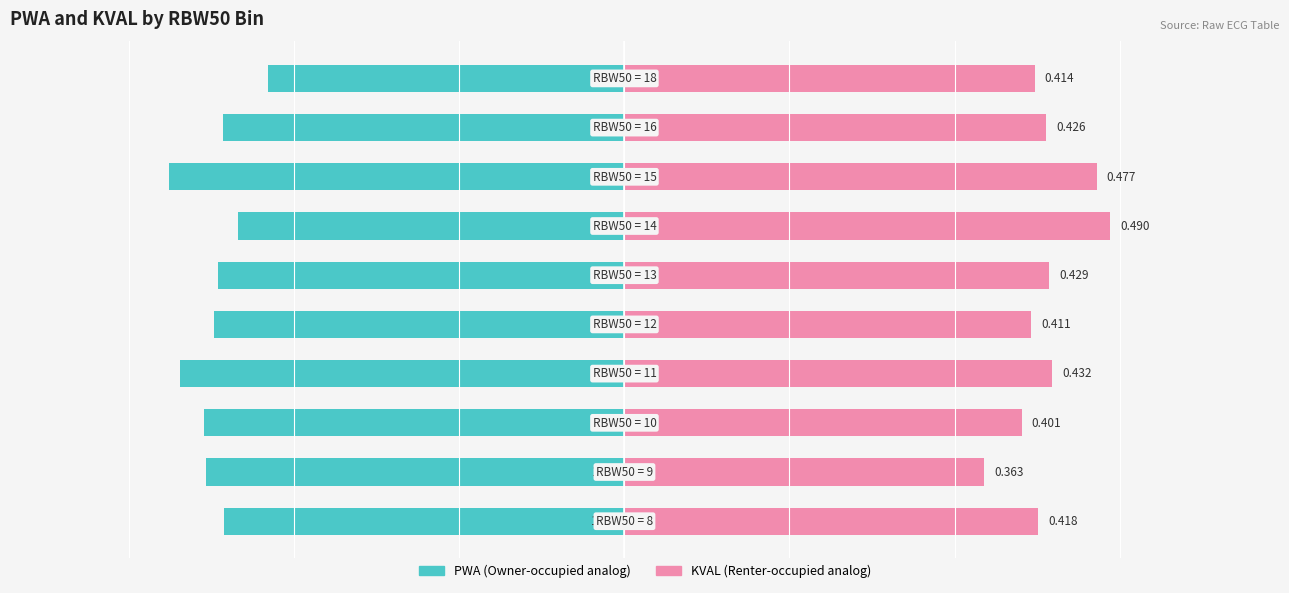

Rank the series at 2 from highest to lowest value.

KVAL (Renter-occupied analog), PWA (Owner-occupied analog)